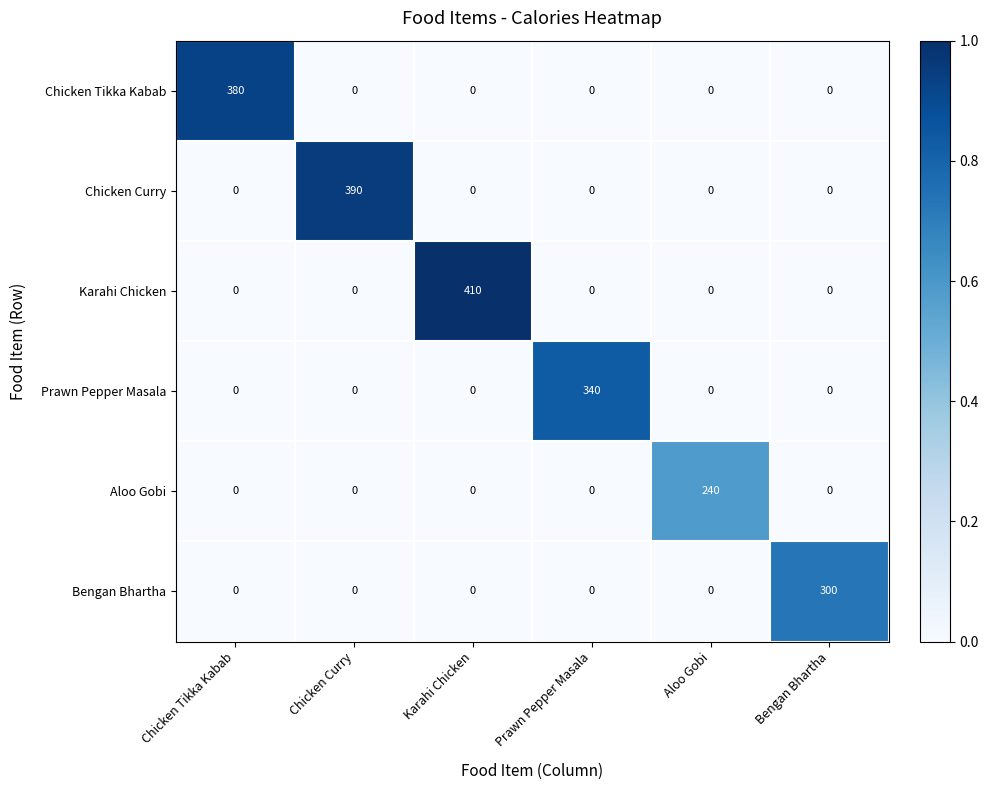

Which series has the largest total across all categories?

Karahi Chicken